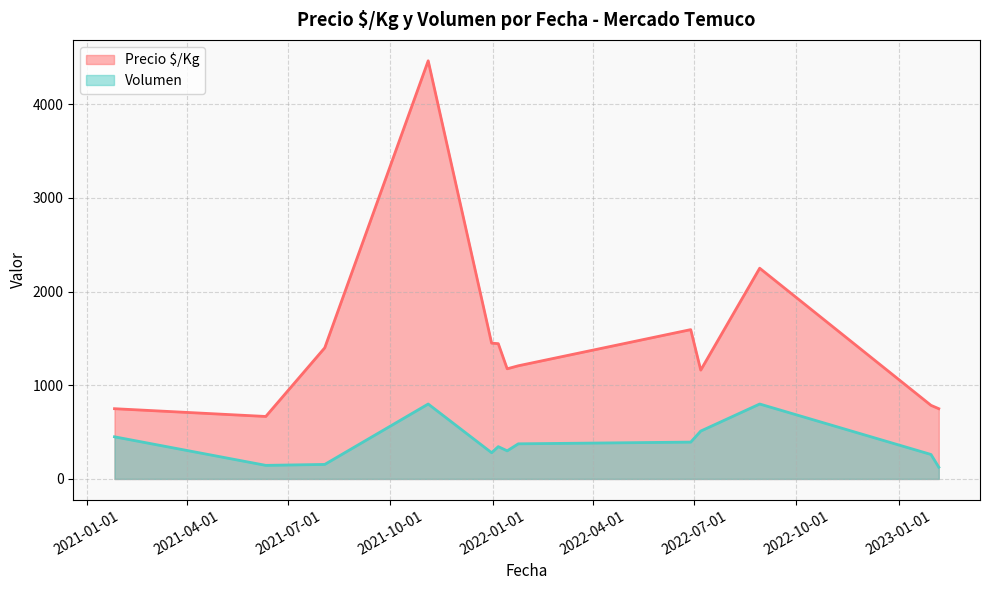

What is the highest value of the Precio $/Kg series?

4464.5